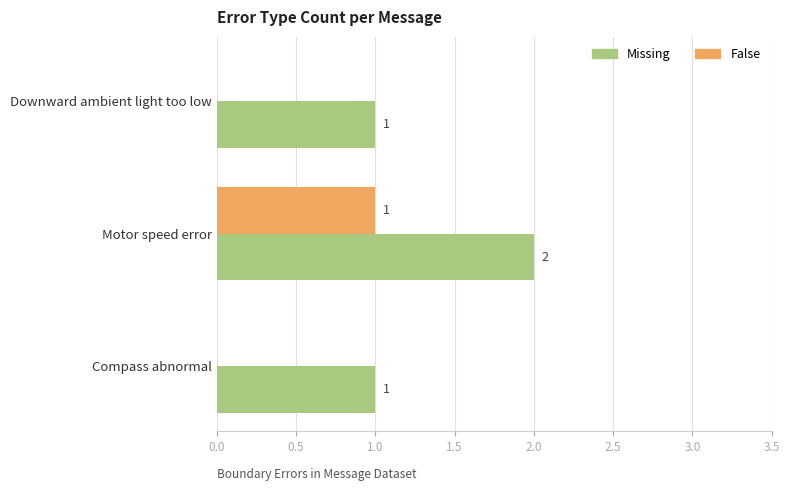

Is the value of False at Compass abnormal greater than the value of Missing at Motor speed error?

No